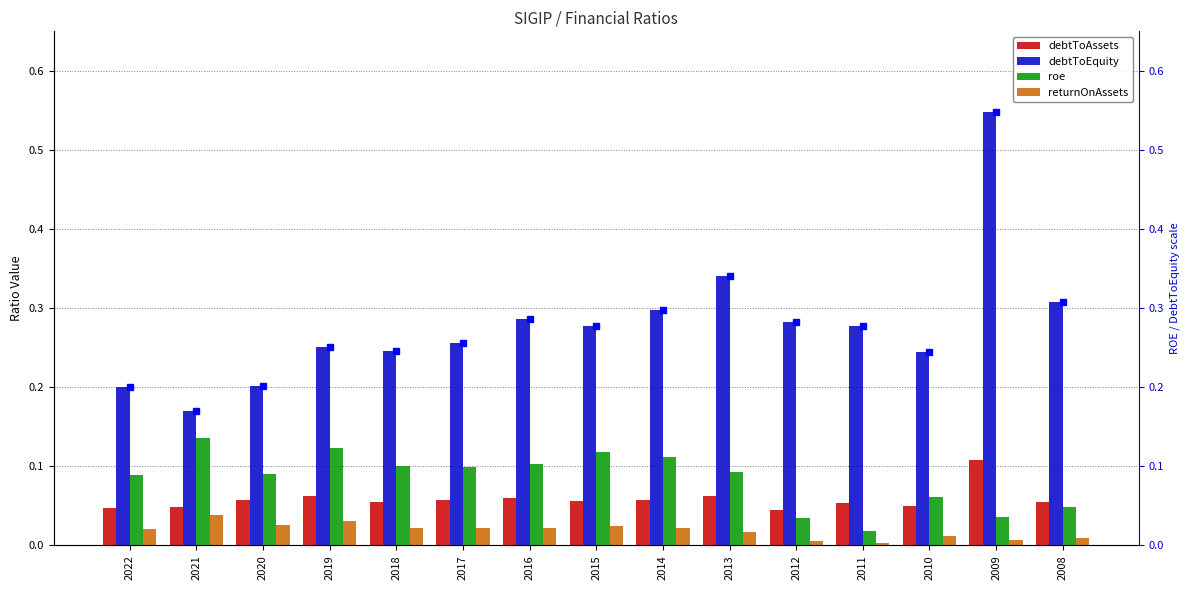

At how many categories does at least one series exceed 0?

15